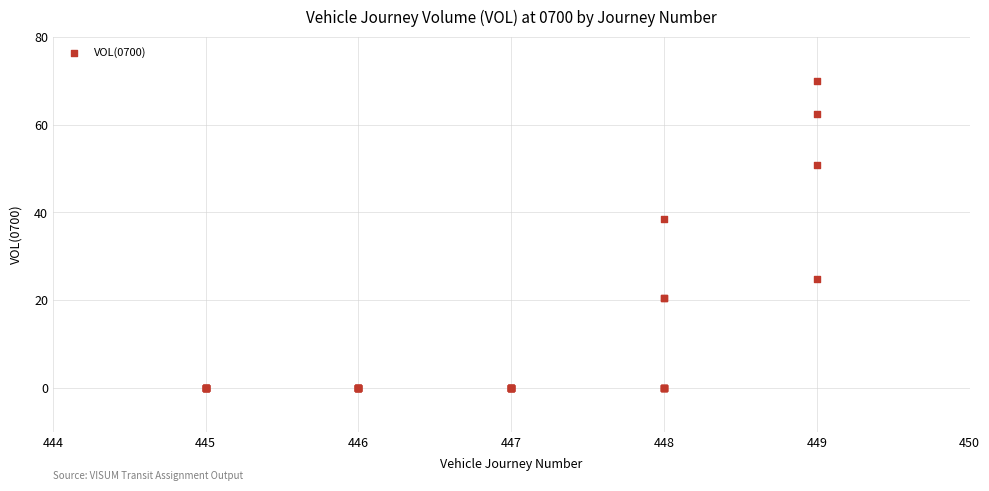

What Y value in the scatter plot is closest to 34?

38.6